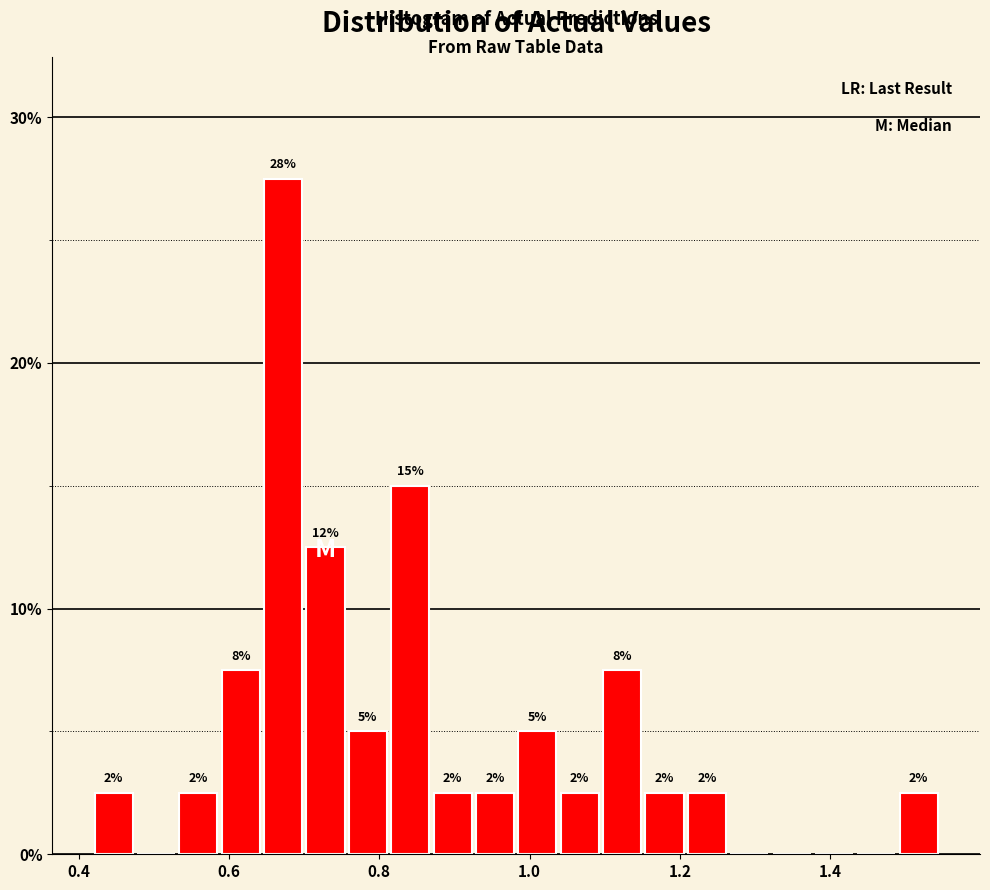

Read against the x-axis, roughly where is the centre of the tallest bar?

0.68